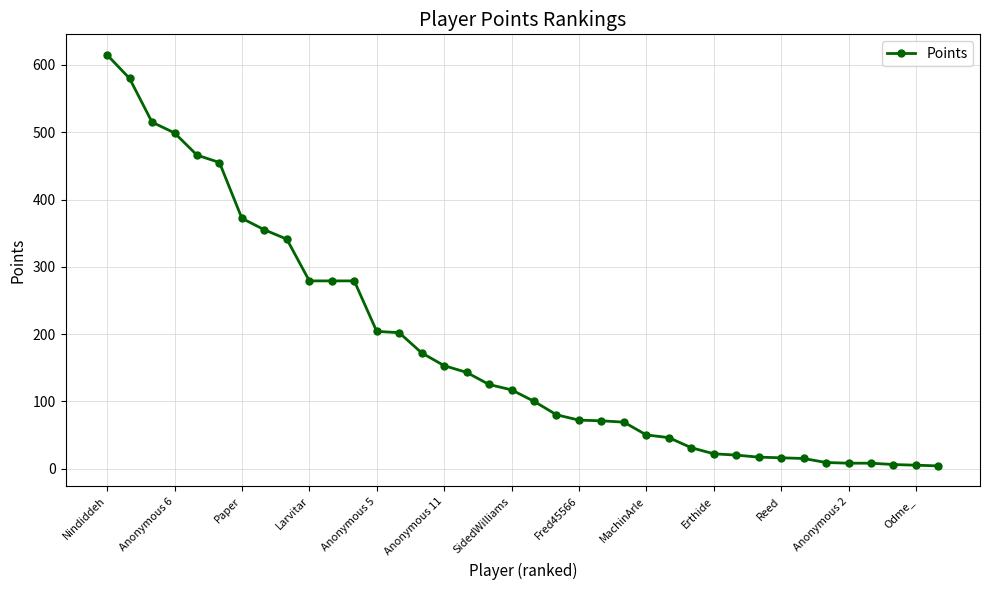

What is the maximum value shown in the chart?

615